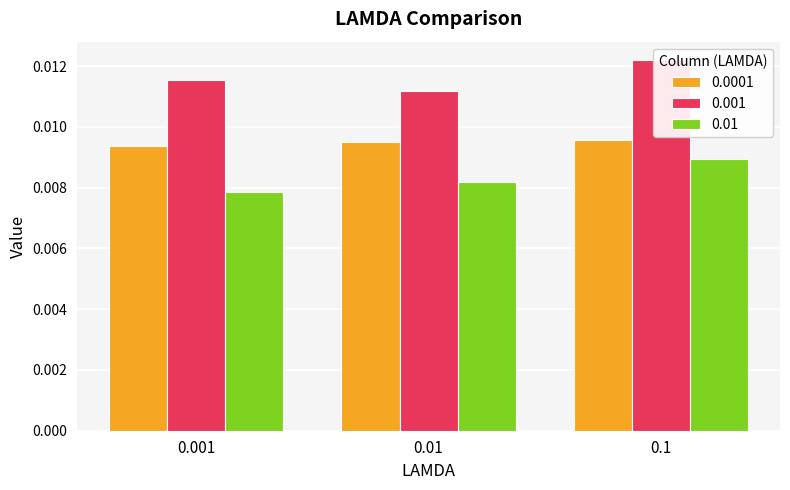

What are all the series names shown in the legend?

0.0001, 0.001, 0.01